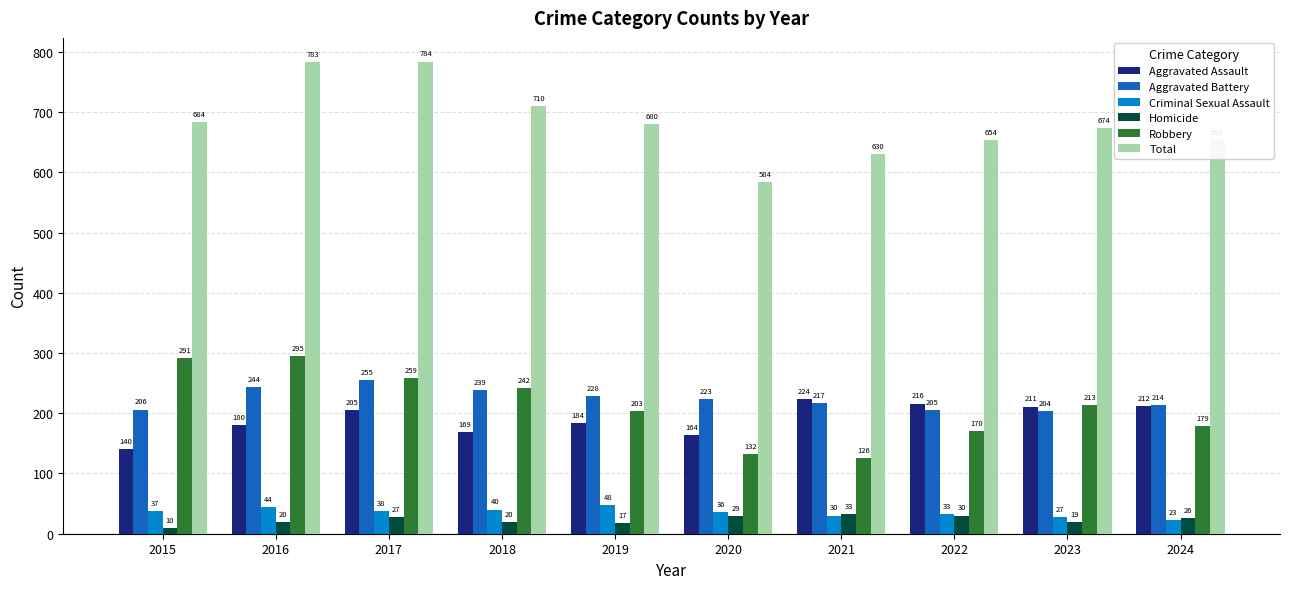

What is the difference between the highest and lowest values at 2017?

757